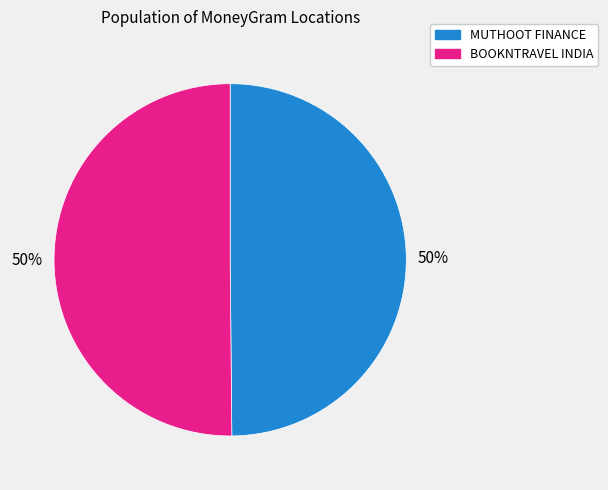

How many slices are in this pie chart?

2